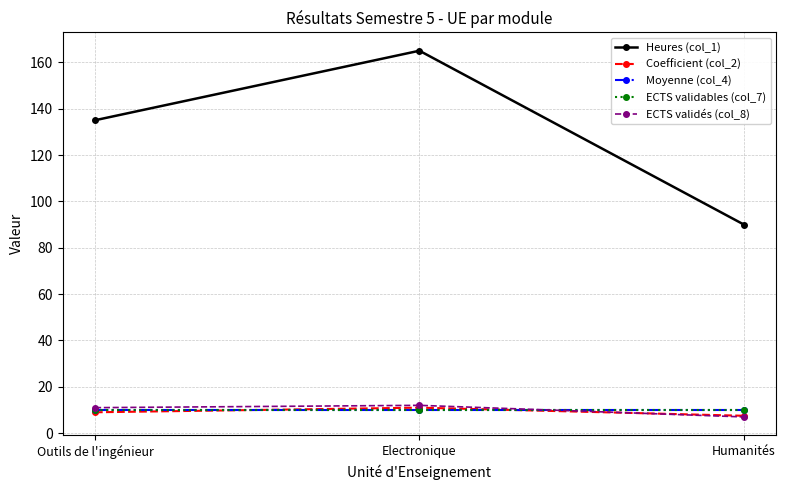

The Moyenne (col_4) series shows 16.7 at Humanités. True or false?

False